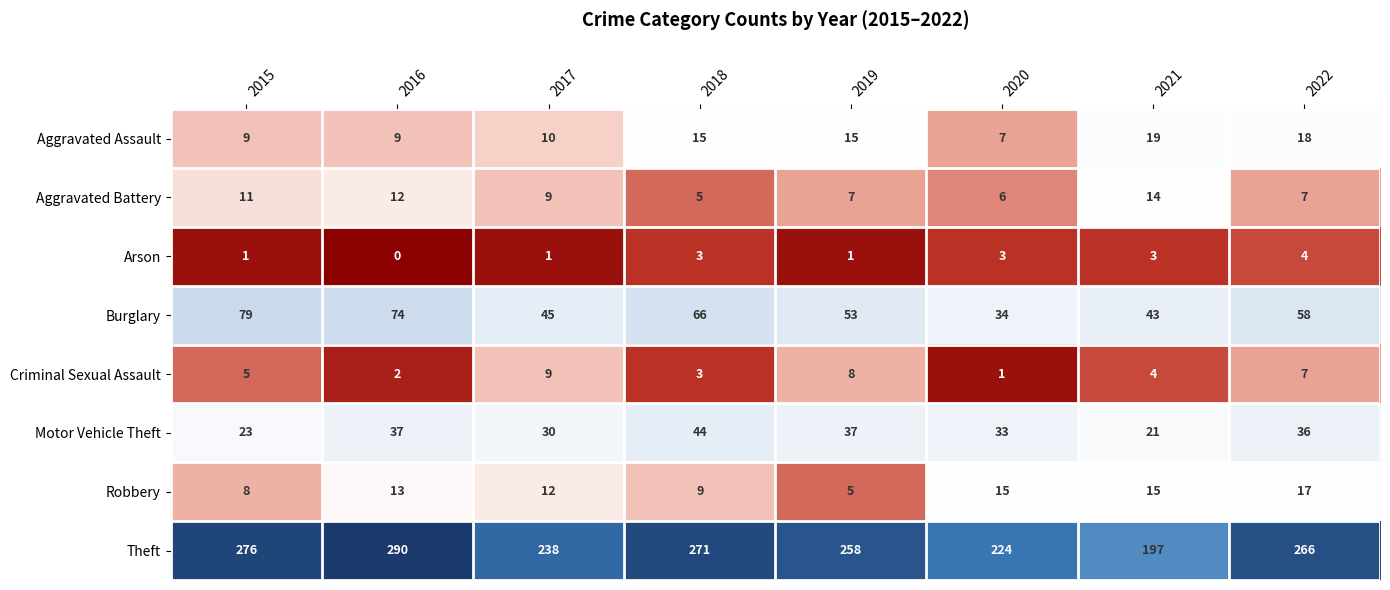

How many series are shown in this chart?

8